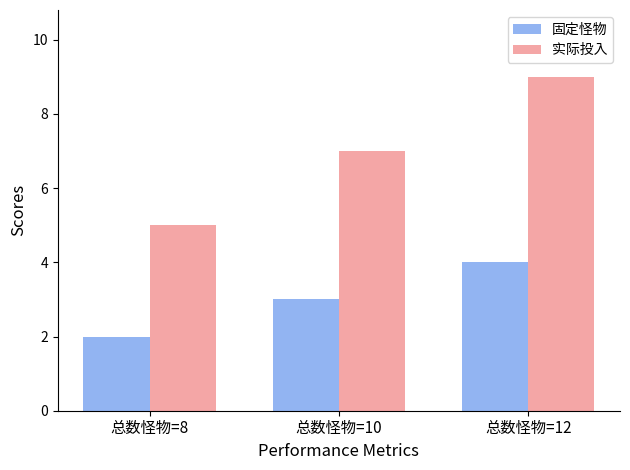

At which category does the chart reach its peak across all series?

总数怪物=12